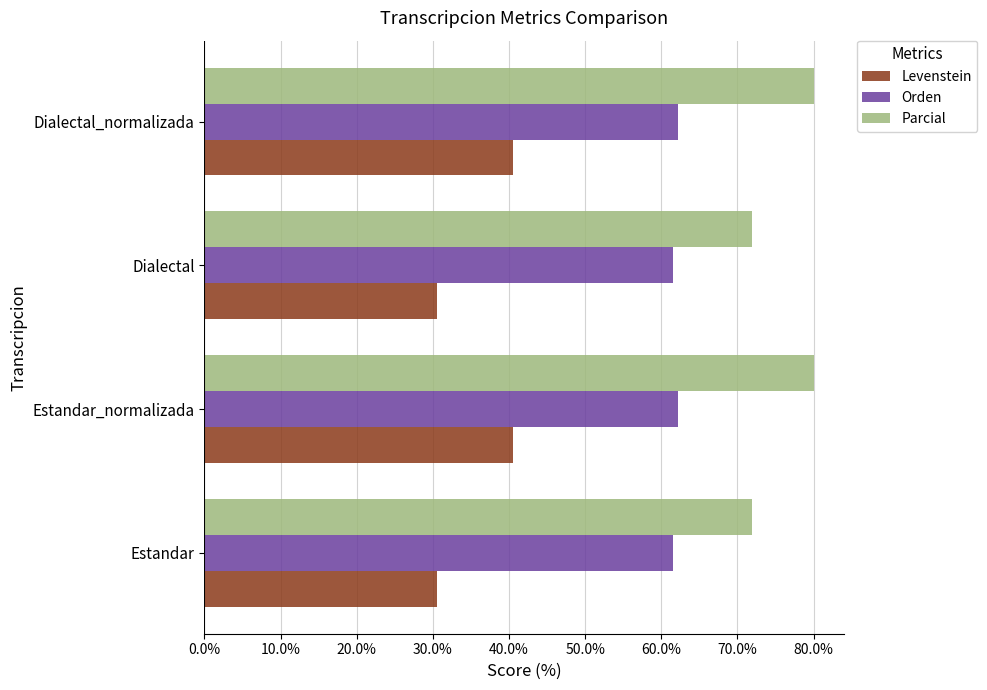

Which series has the widest spread of values?

Levenstein